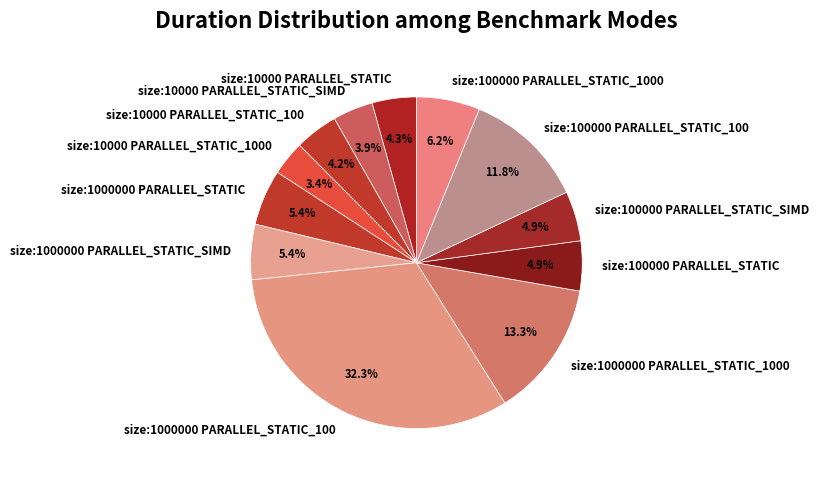

Is size:100000 PARALLEL_STATIC_100 the majority of the pie?

No